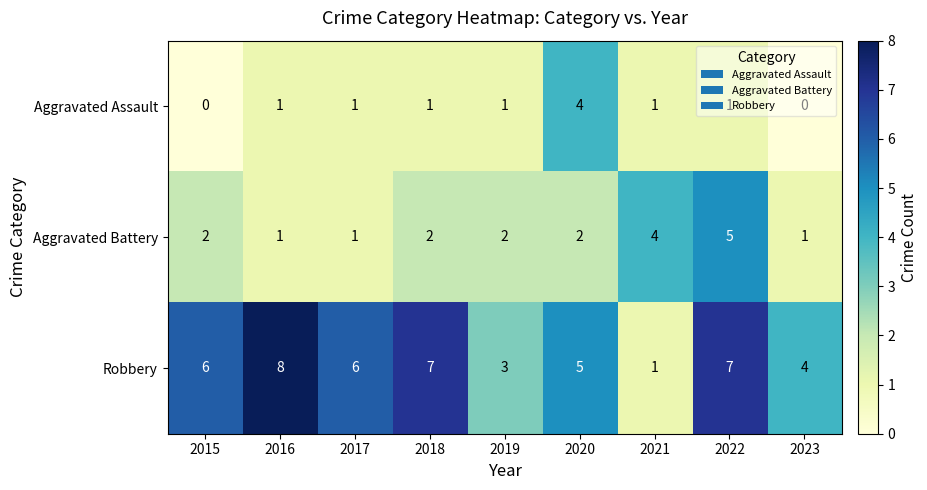

What is the sum of the Robbery values at 2015 and 2016?

14